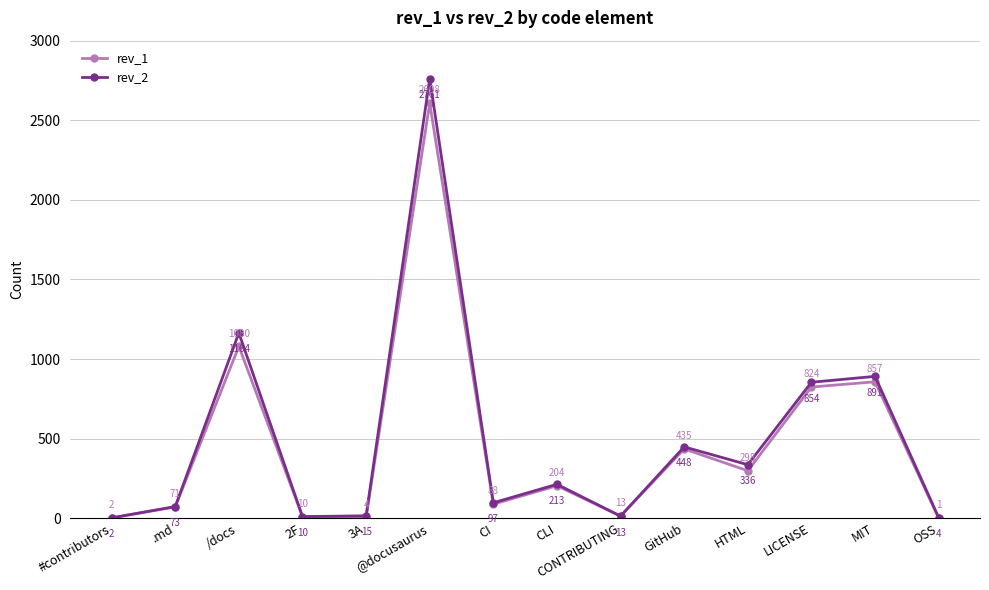

What is the difference between the rev_2 values at /docs and 3A?

1149